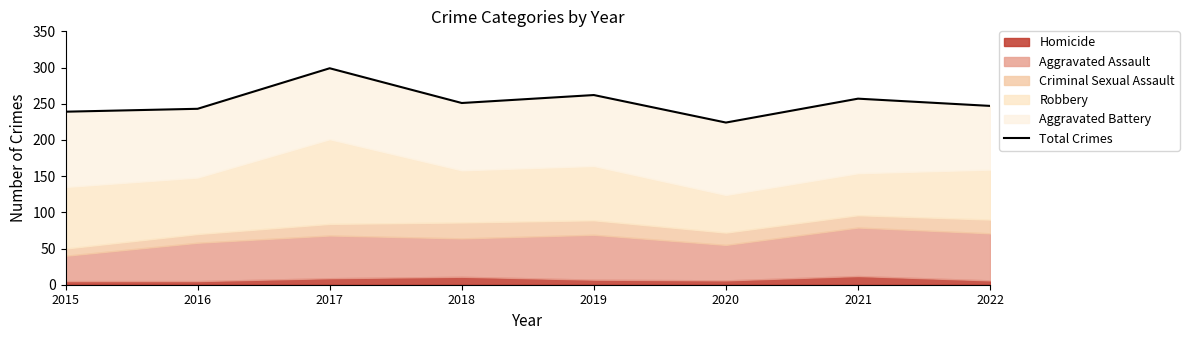

What is the value of the 1st point from the left?

239